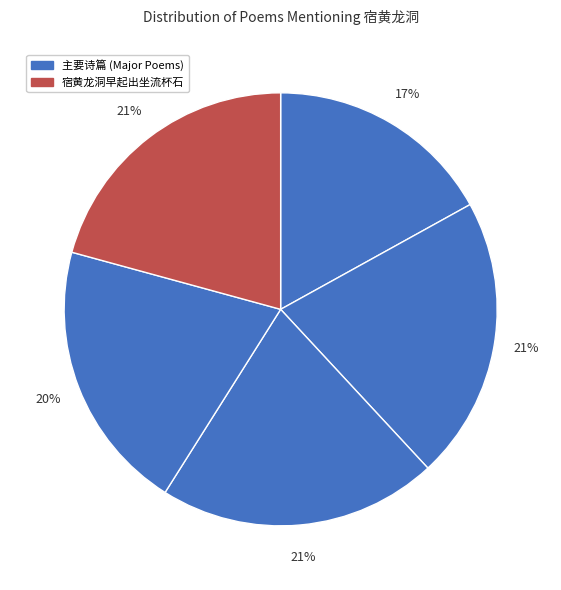

How many slices are in this pie chart?

5